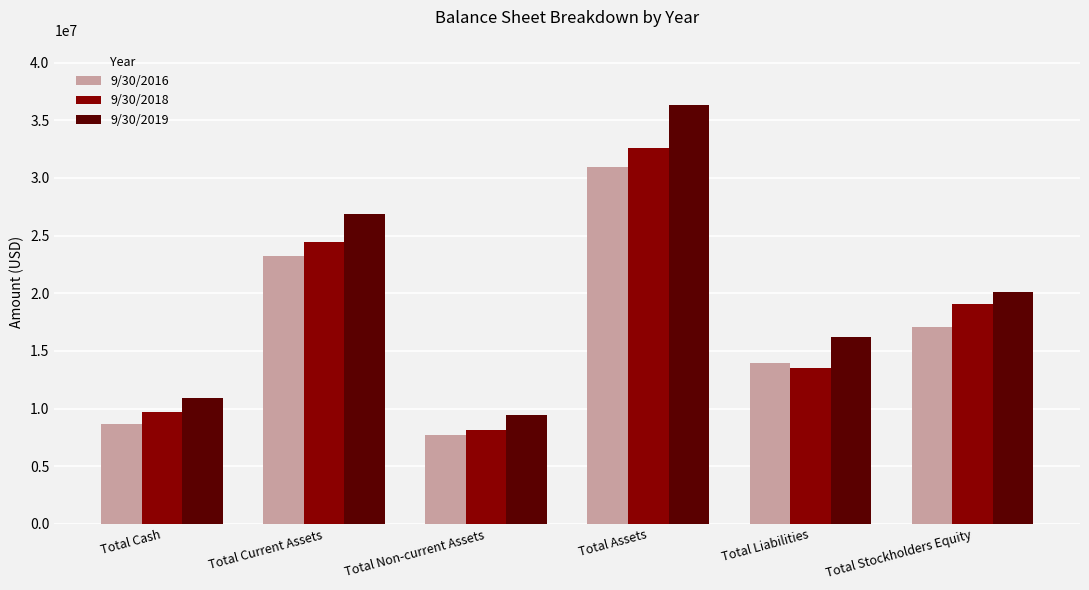

What is the difference between the second highest and second lowest values in the 9/30/2019 series?

15970045